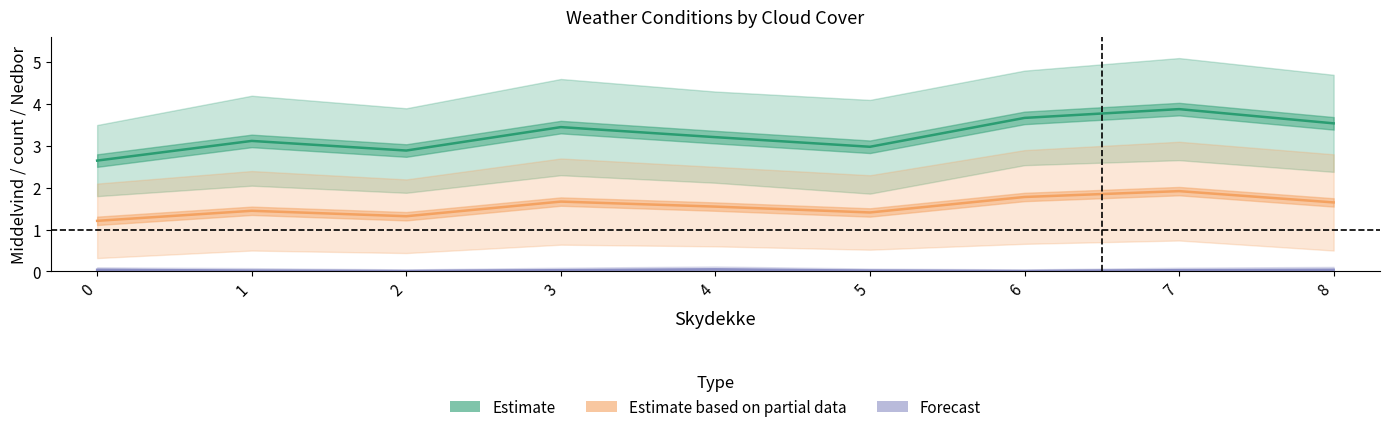

What is the sum of all Estimate values?

29.4